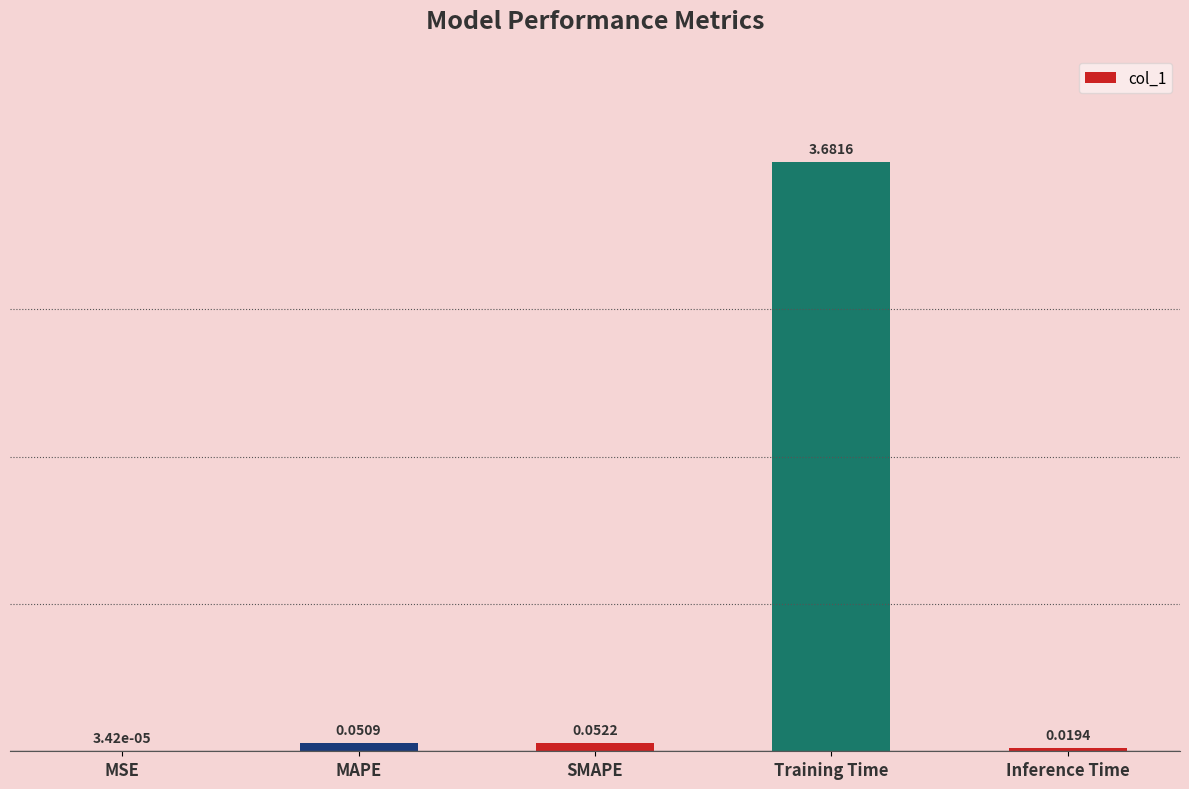

Which has a higher value, MAPE or Inference Time?

MAPE